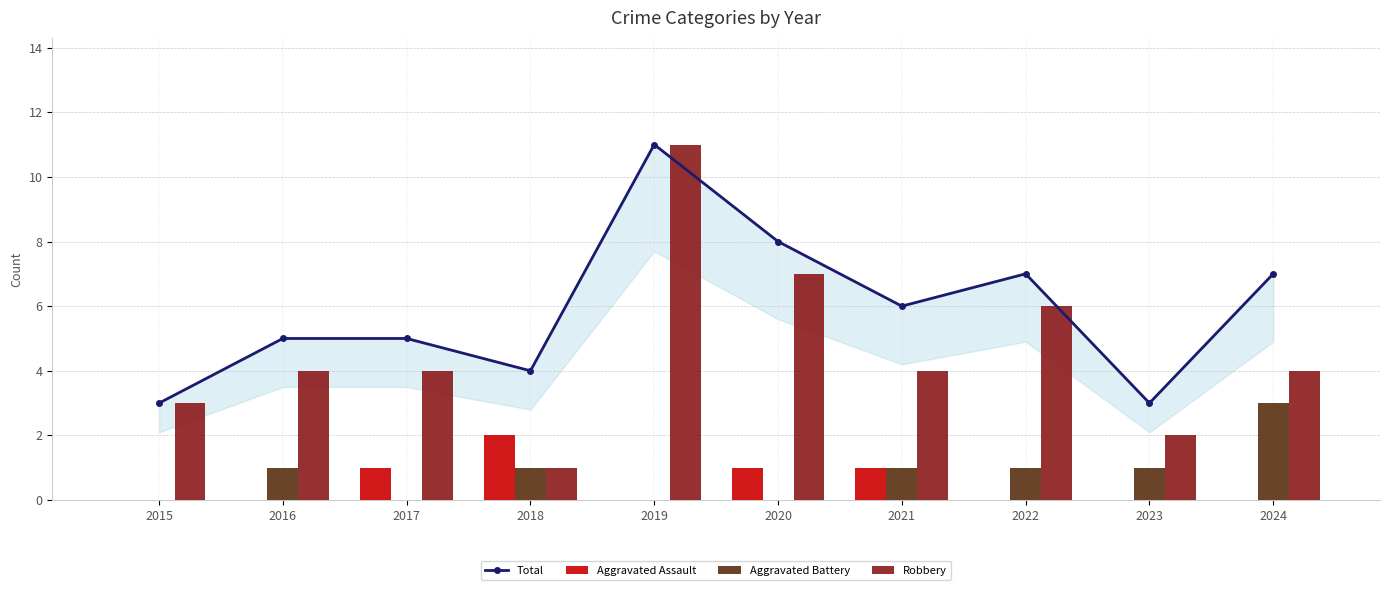

Where does the Robbery series first go above 4?

2019